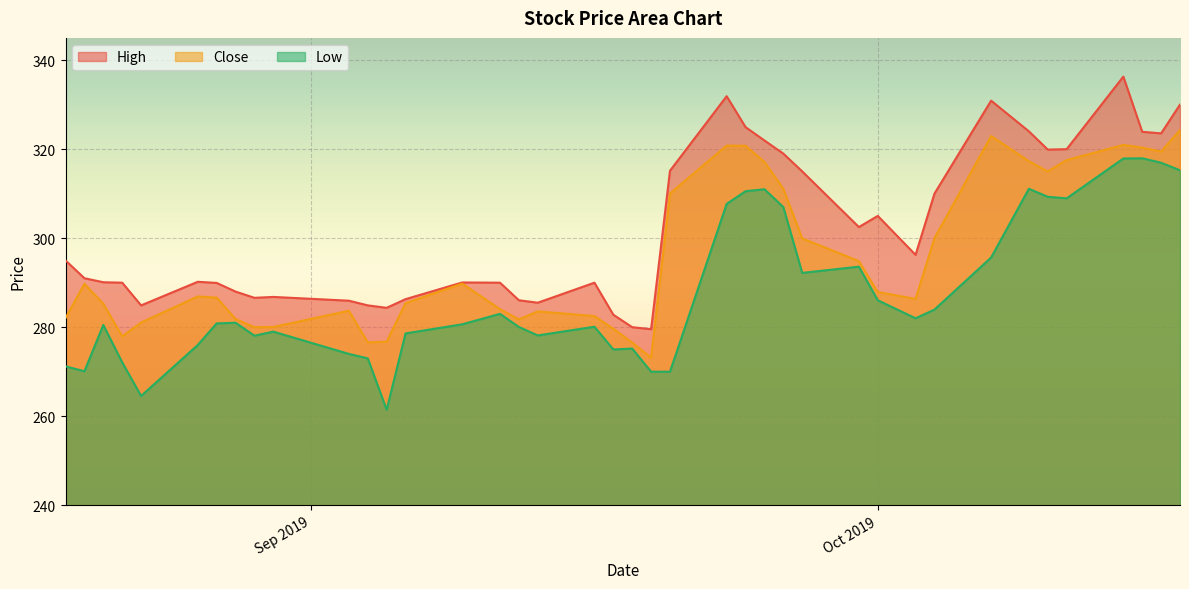

At which category does the chart reach its minimum across all series?

2019-09-05